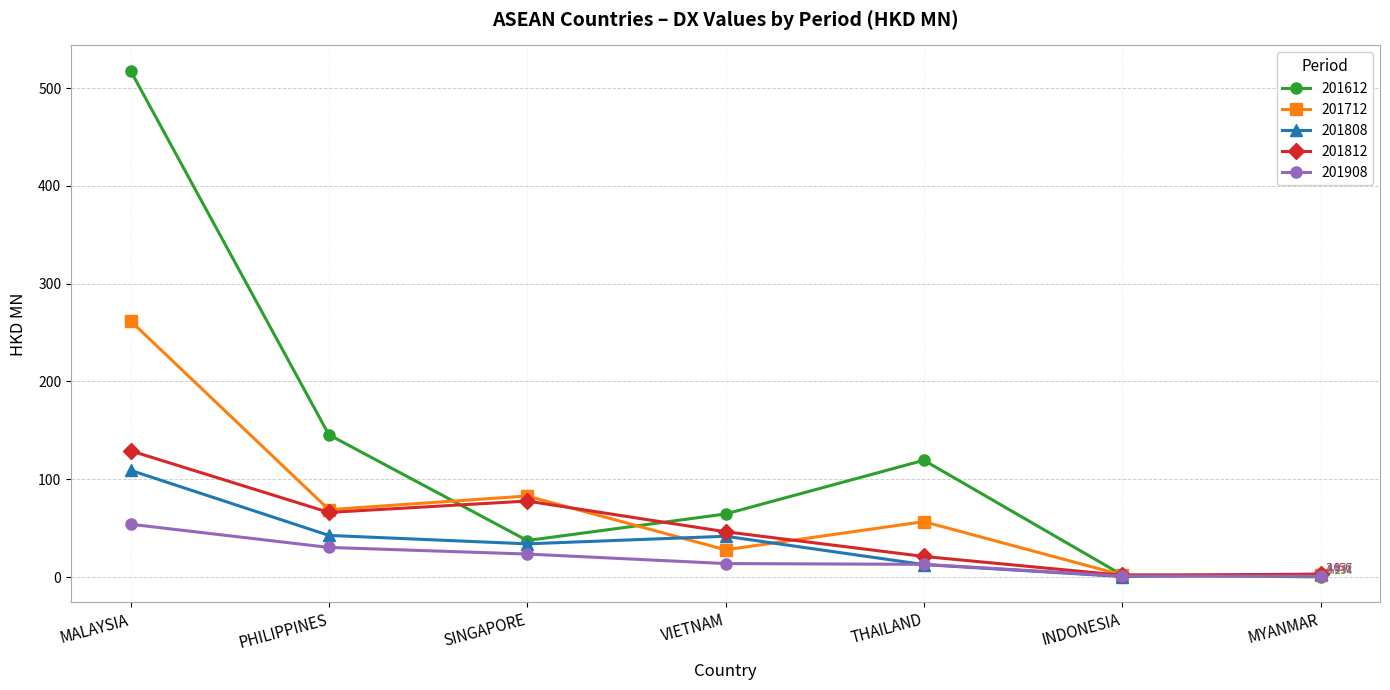

Which category has the highest value in the 201612 series?

MALAYSIA